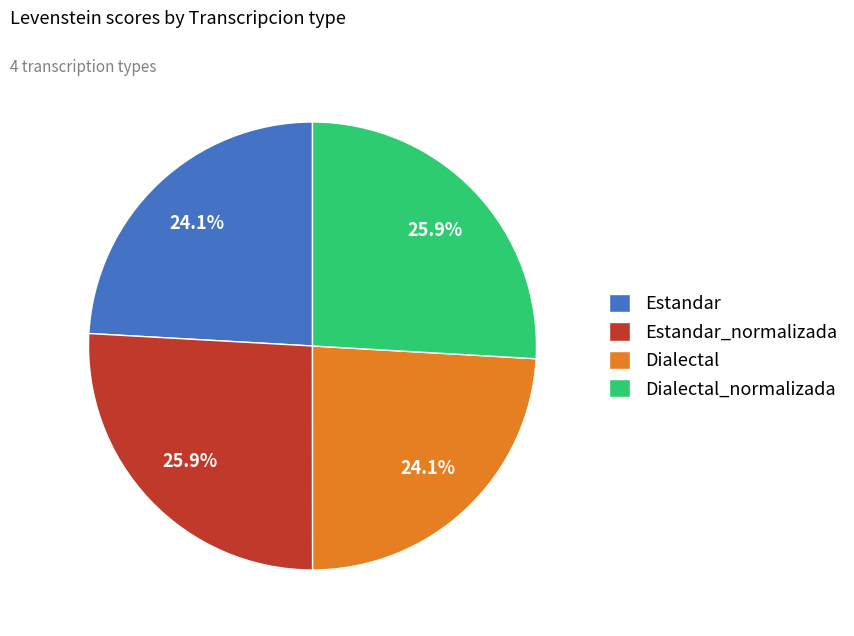

Count the number of slices in the pie.

4